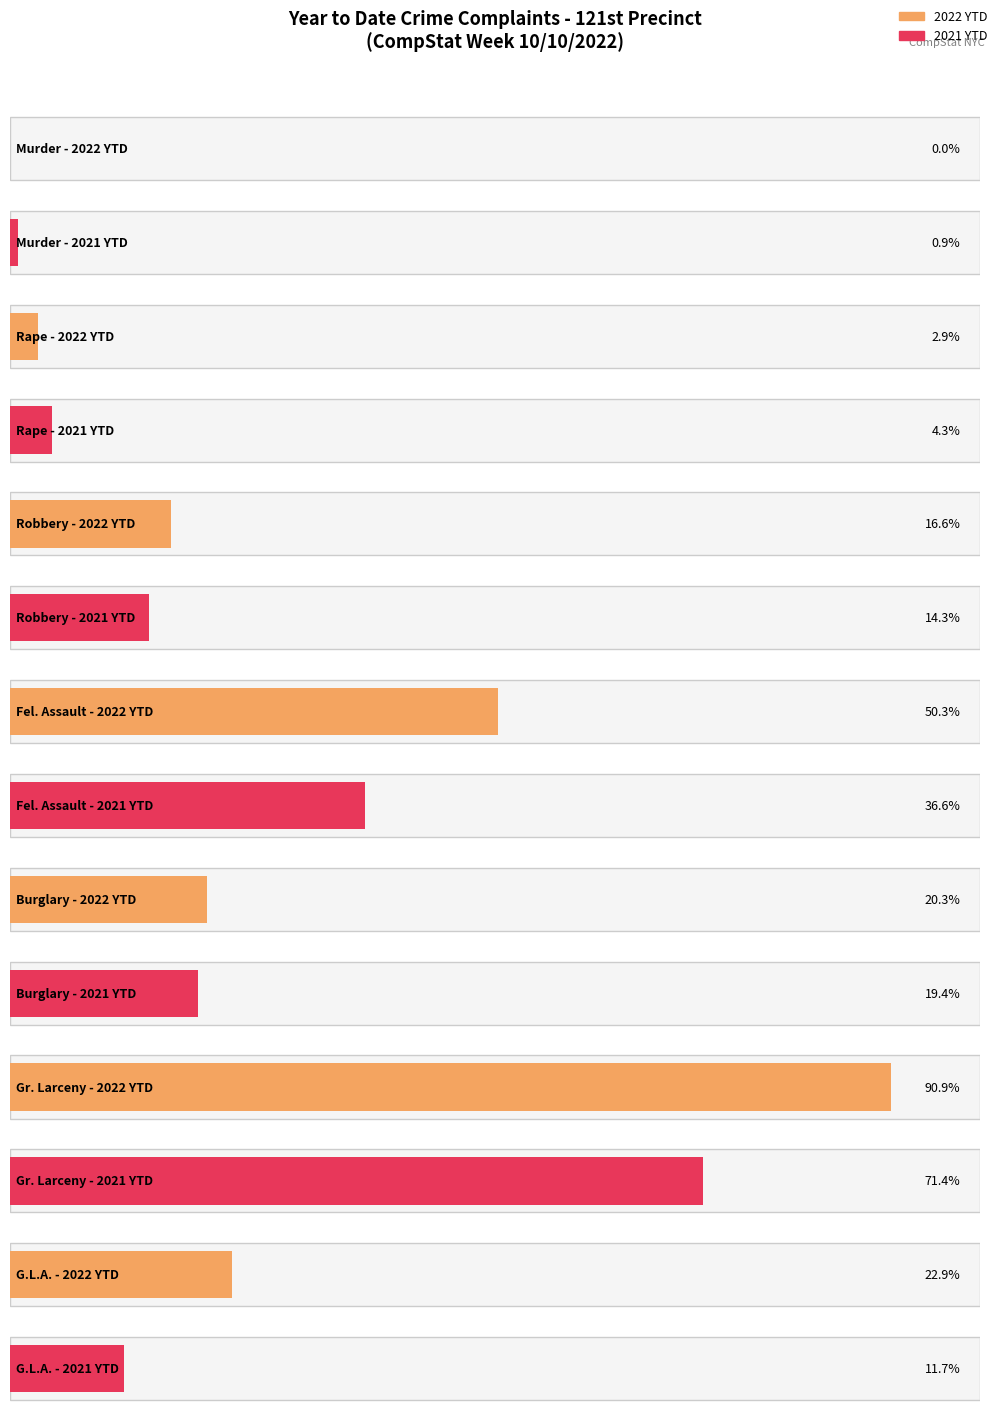

How many bars are there in each group?

2